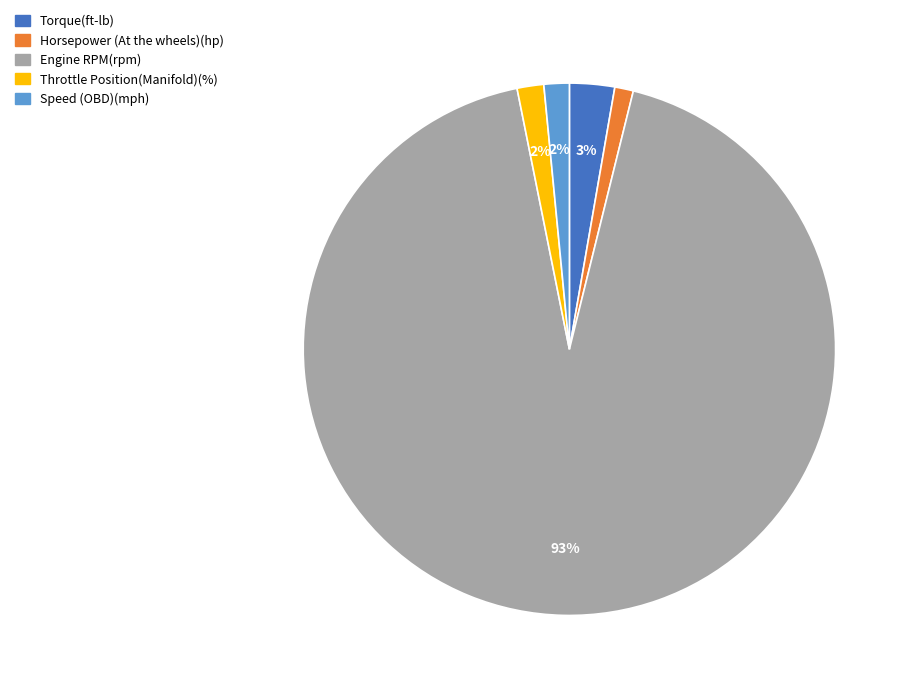

How many slices are in this pie chart?

5